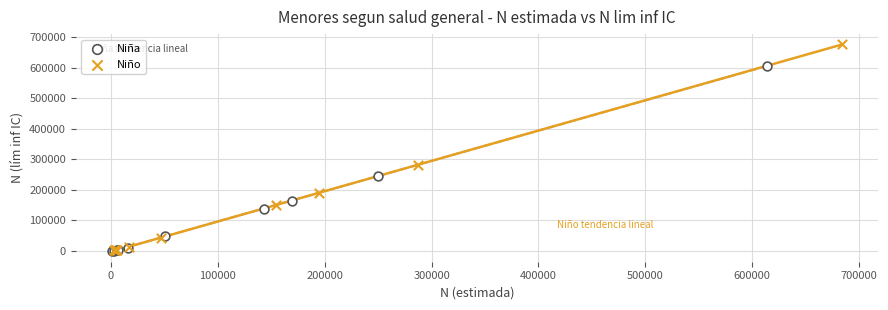

Which series contains the highest Y value?

Niño